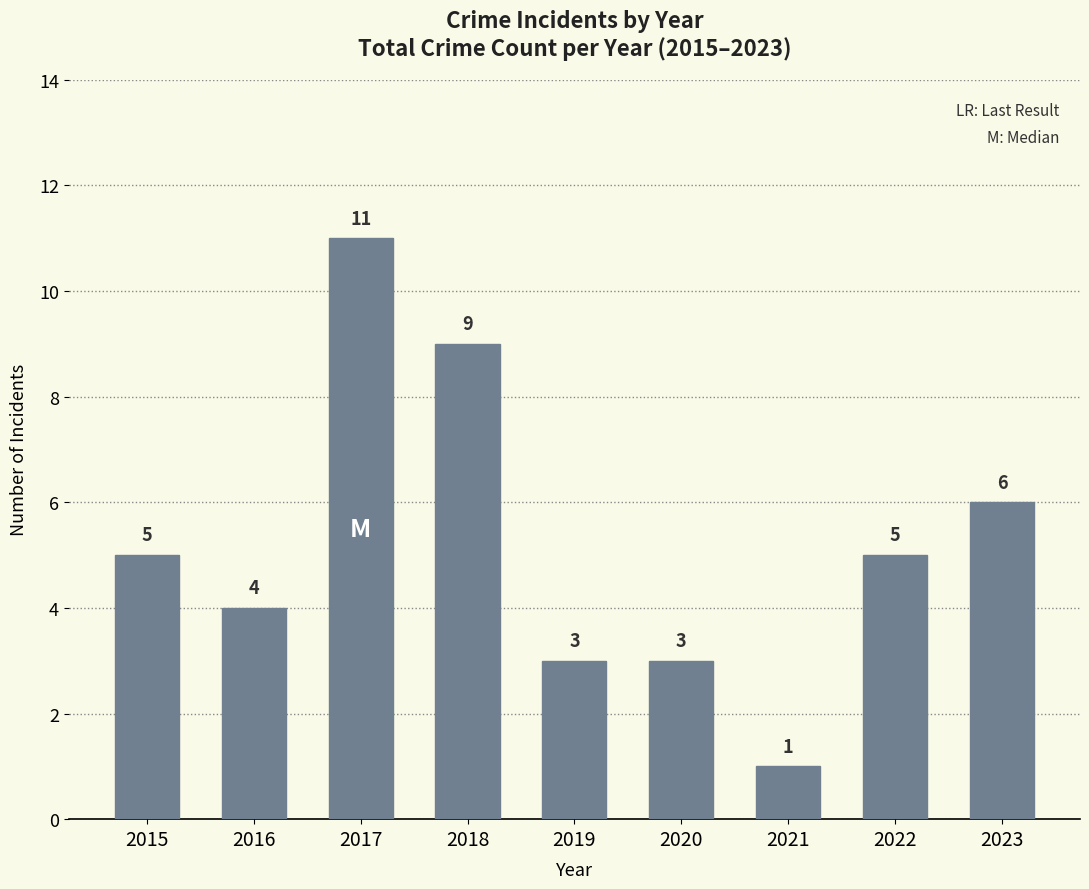

What is the value of the 3rd bar from the left?

11